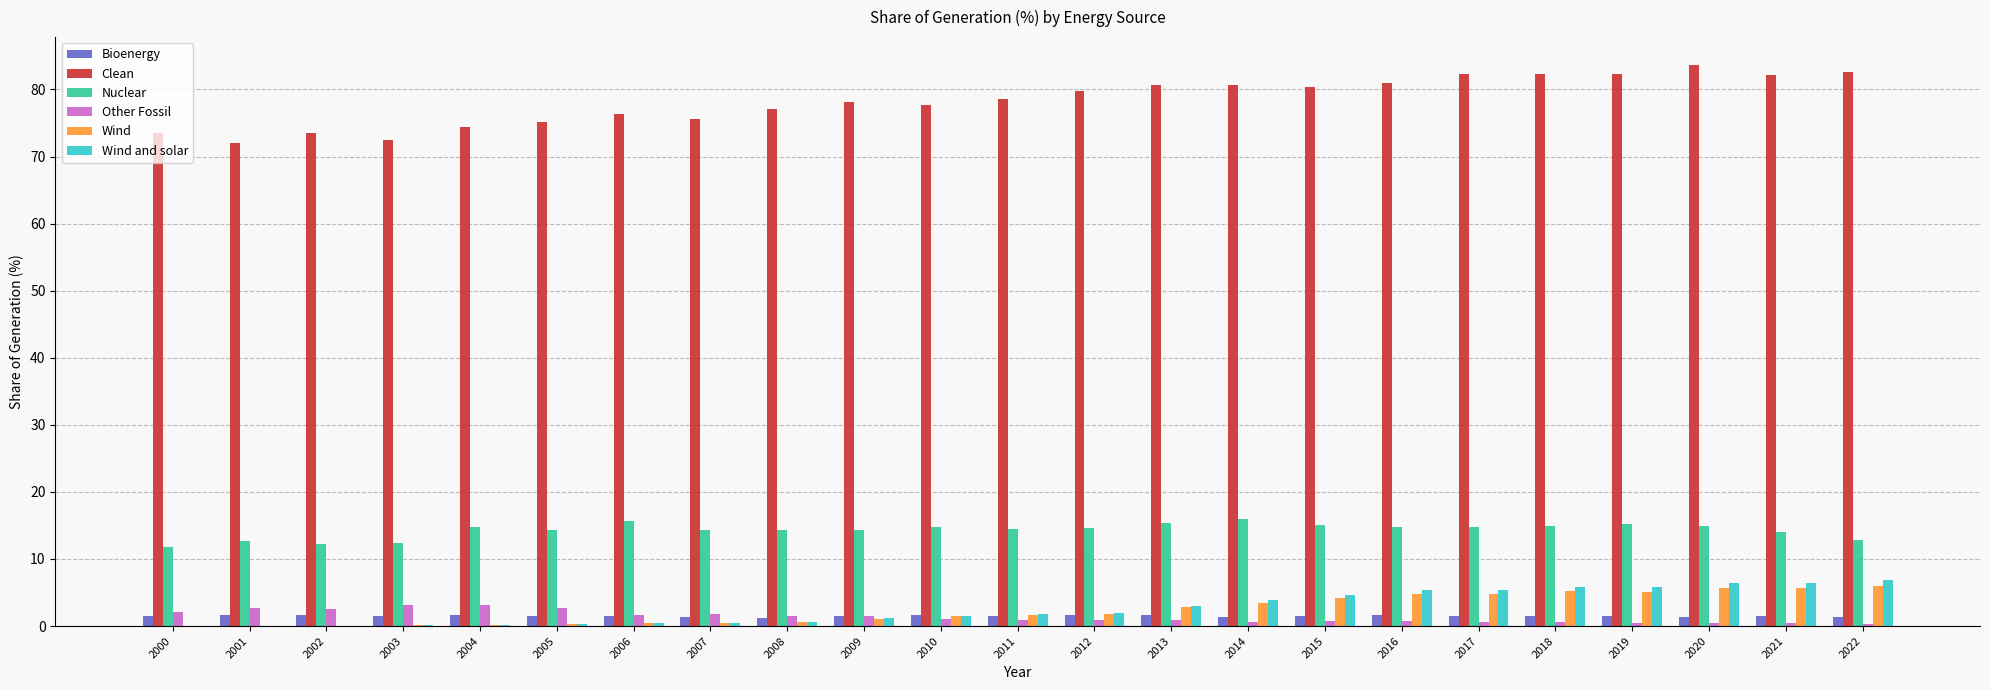

Which series has the largest total across all categories?

Clean